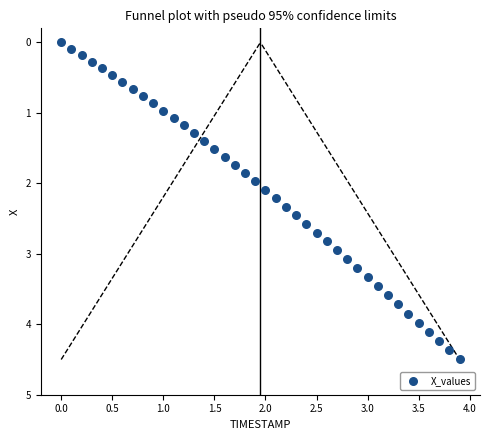

What is the range of Y values (max minus min)?

4.5